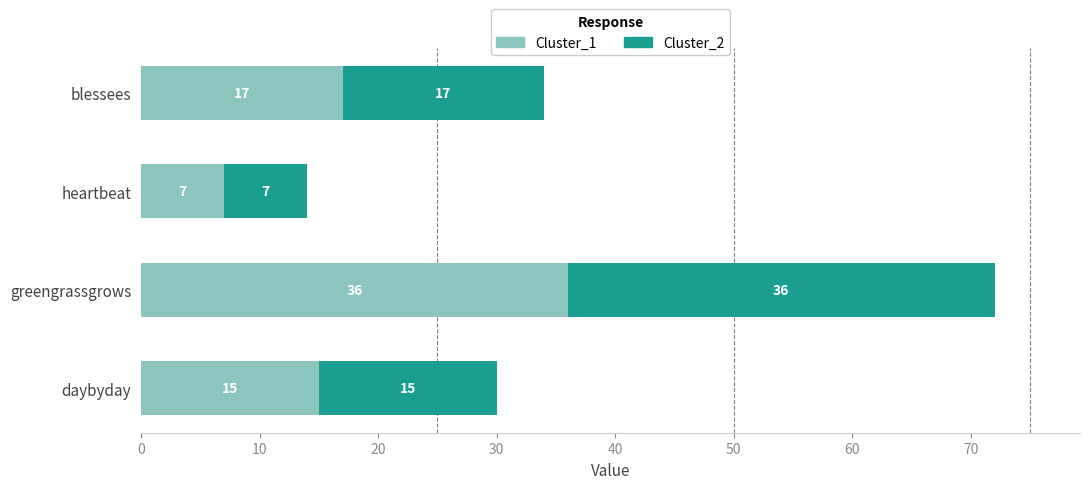

What value does the Cluster_1 series have at blessees?

17